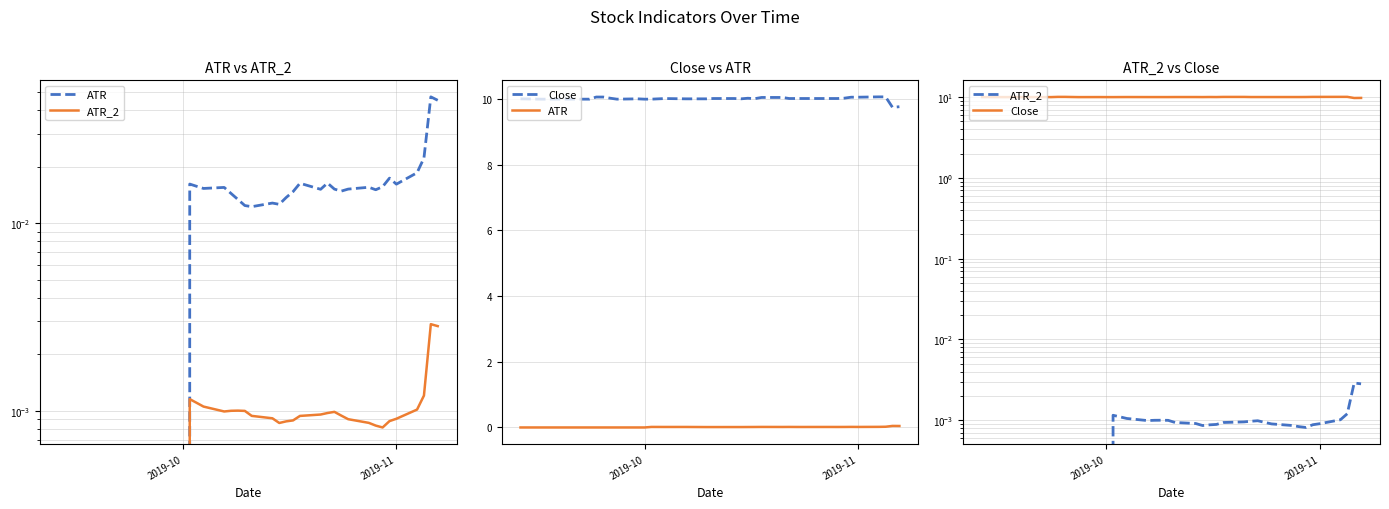

Which series has the widest spread of values?

Close